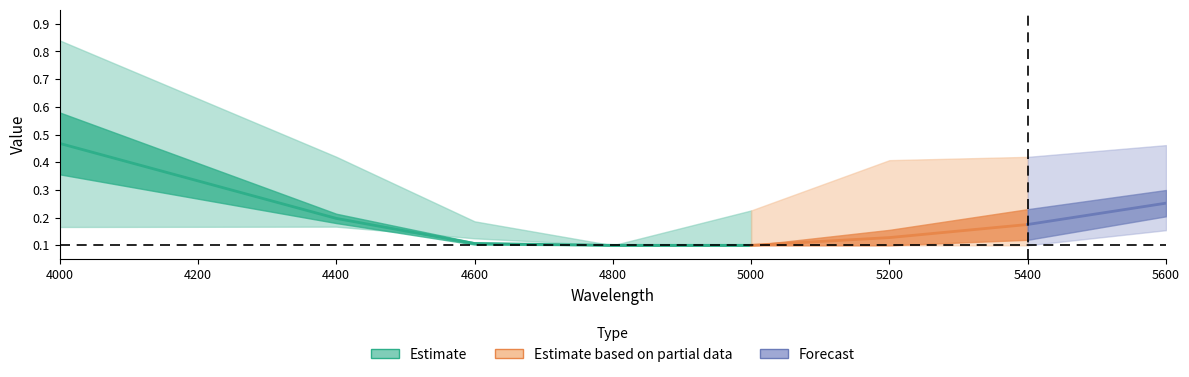

True or false: 211 and 16 intersect in this chart.

False